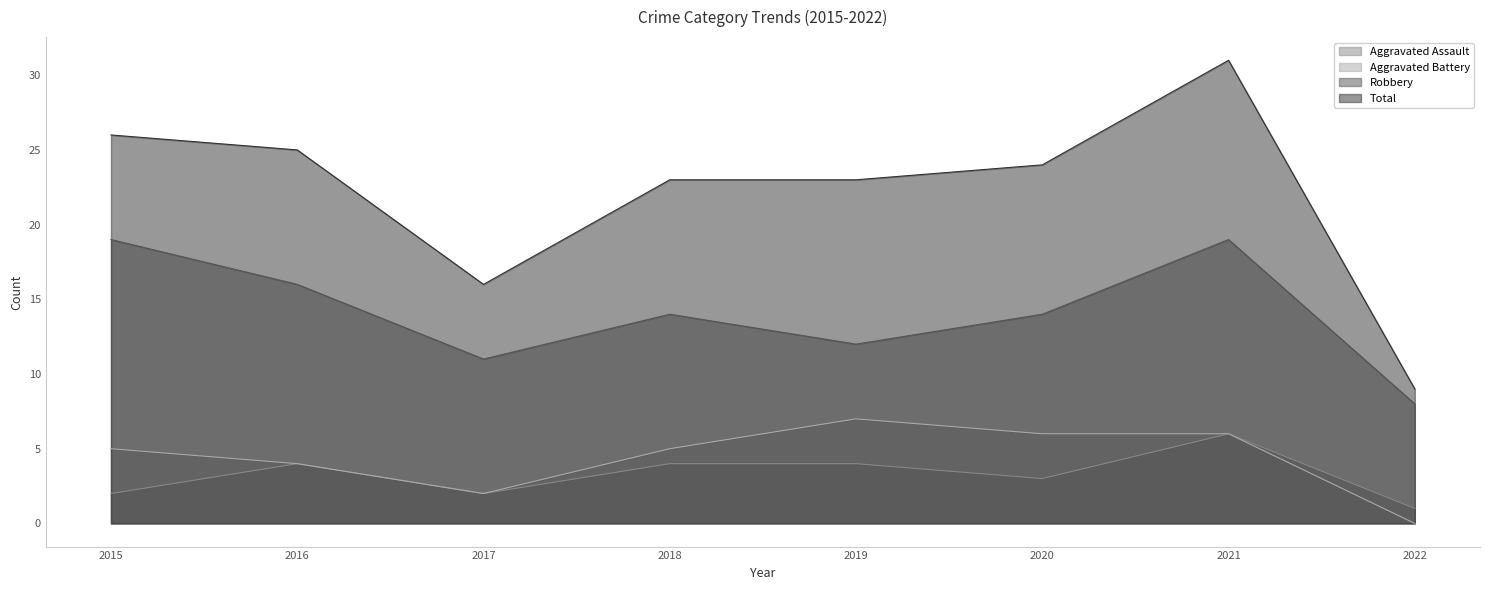

Is it true that Aggravated Battery equals 1 at 2018?

False